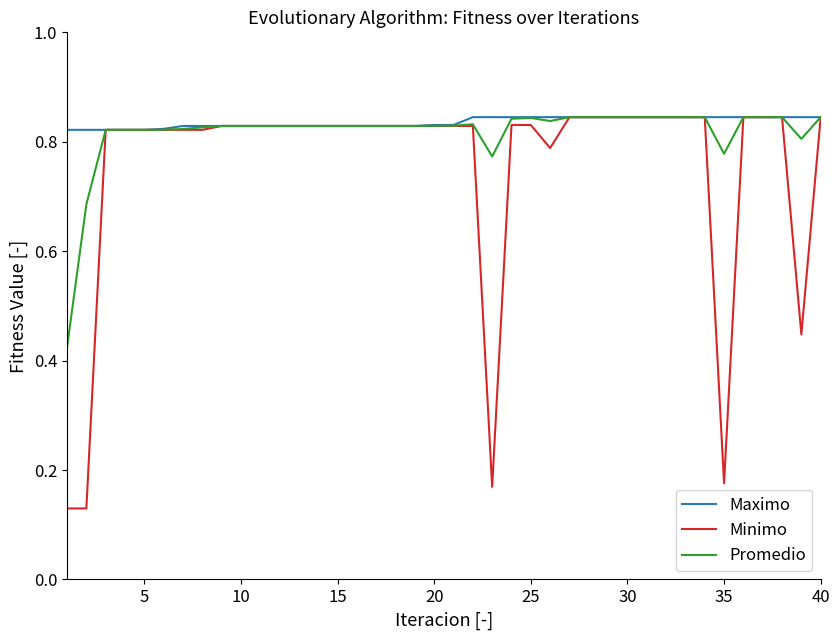

Which series has the largest range (max minus min)?

Minimo